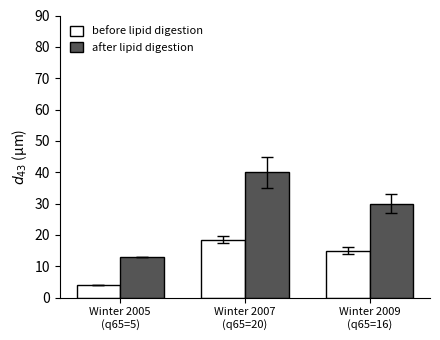

Reading left to right, list all the values displayed in this chart.

before lipid digestion: Winter 2005
(q65=5)=4.0	Winter 2007
(q65=20)=18.5	Winter 2009
(q65=16)=15.0
after lipid digestion: Winter 2005
(q65=5)=13.0	Winter 2007
(q65=20)=40.0	Winter 2009
(q65=16)=30.0